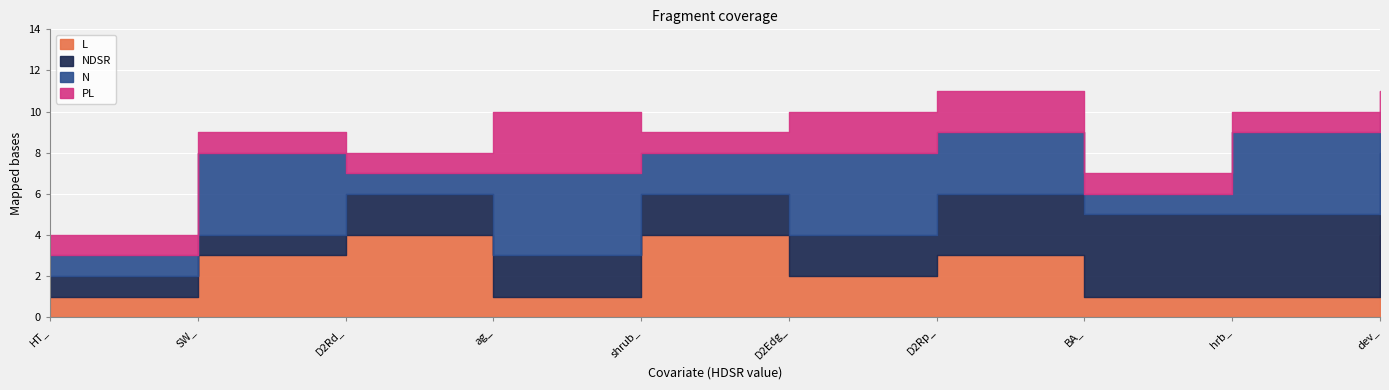

How many data points in PL are above 1?

3